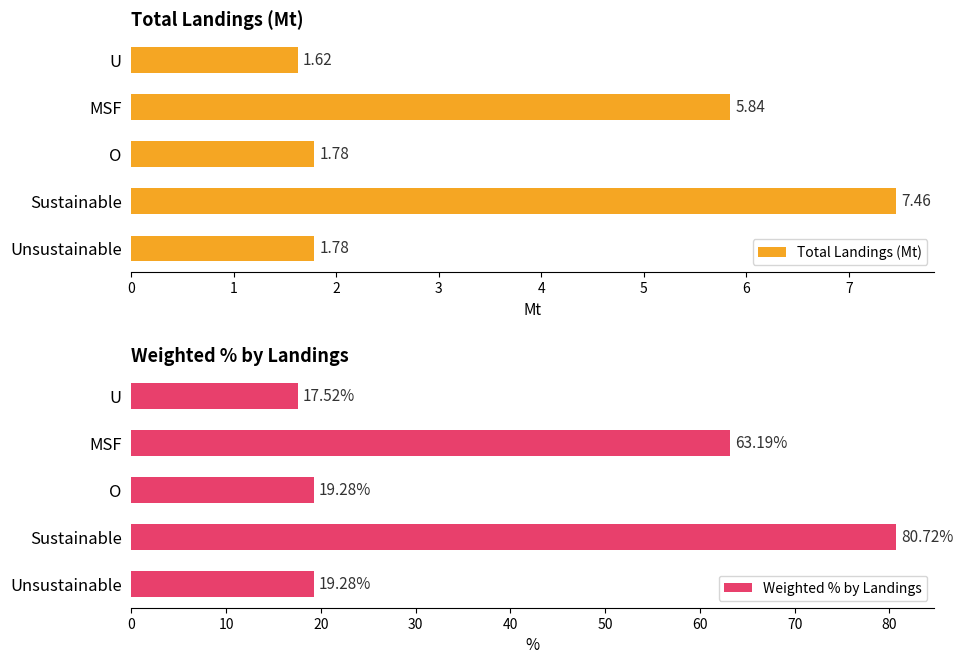

List the series in order of their overall mean, highest first.

Weighted % by Landings, Total Landings (Mt)